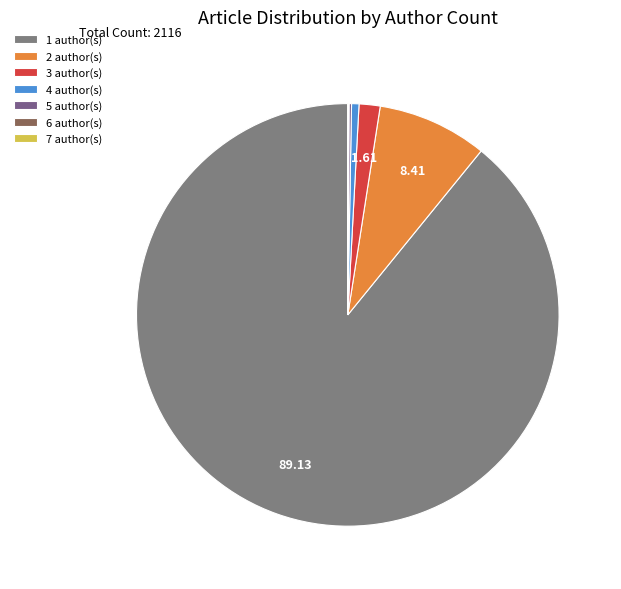

Is there a majority slice in this chart?

Yes